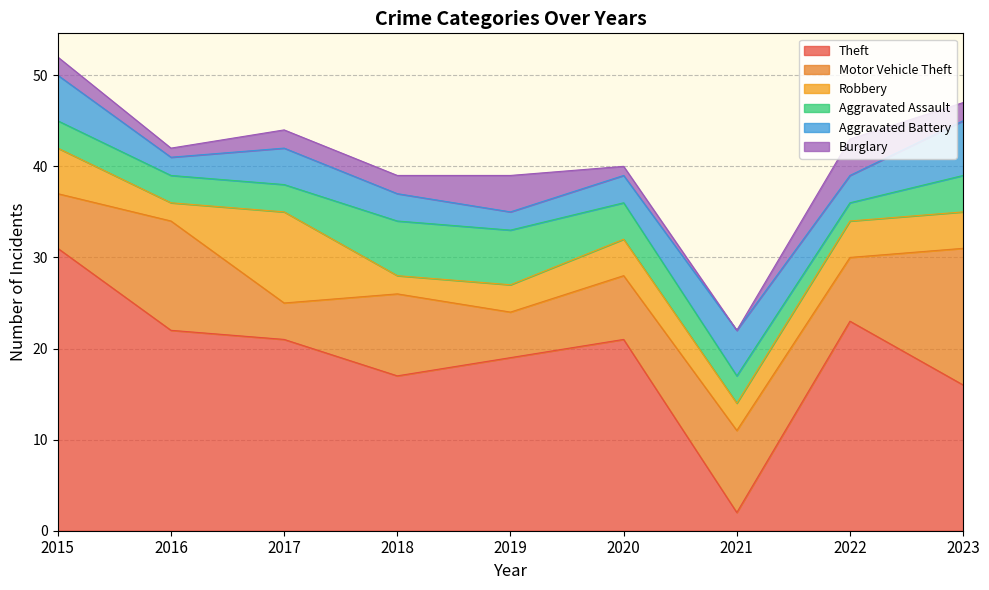

Is it true that Burglary equals 4 at 2019?

True